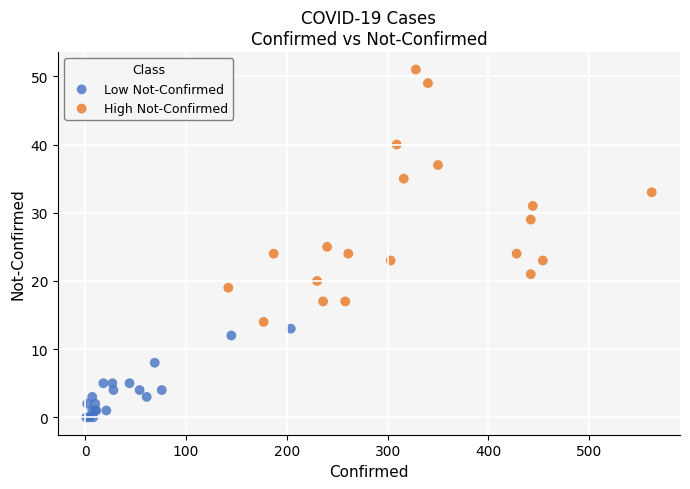

Which series has the largest Y range (max minus min)?

High Not-Confirmed